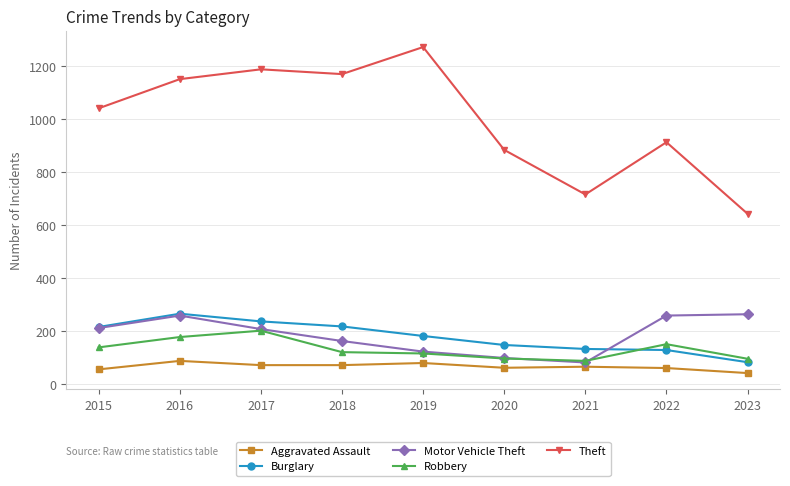

What is the smallest value displayed?

42